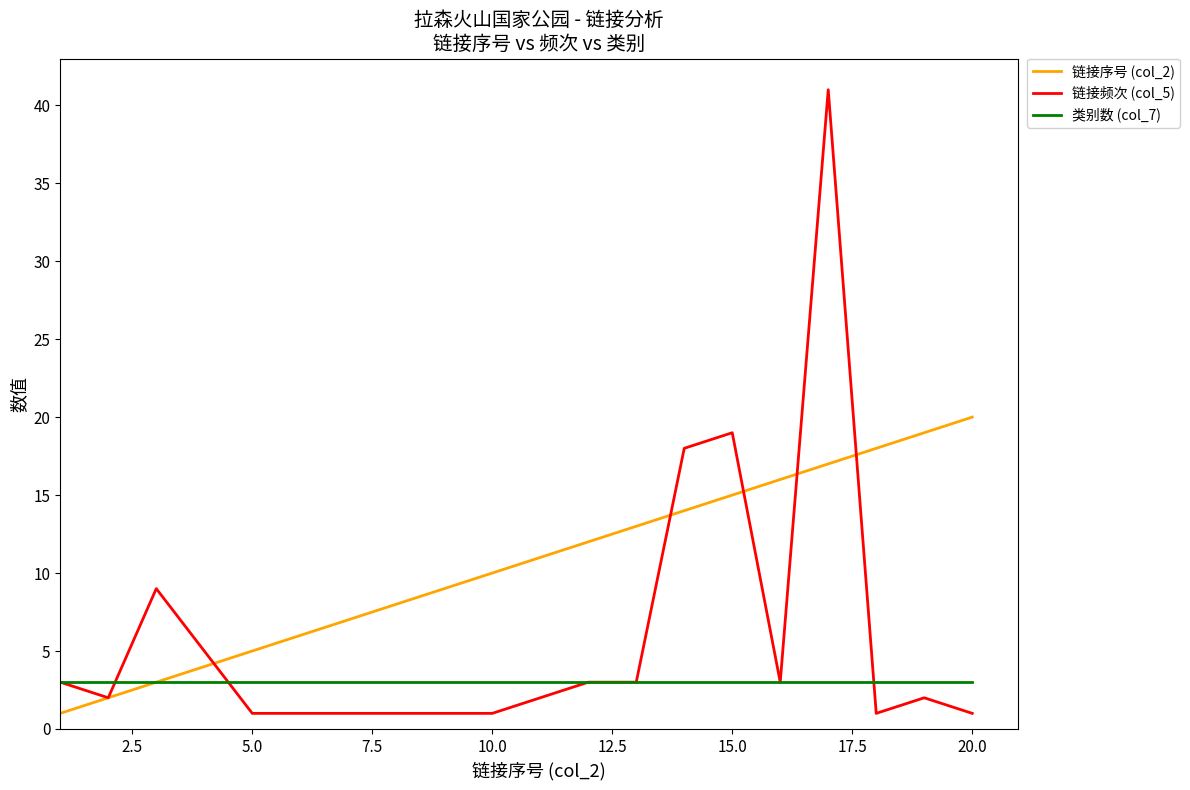

What is the greatest value displayed?

41